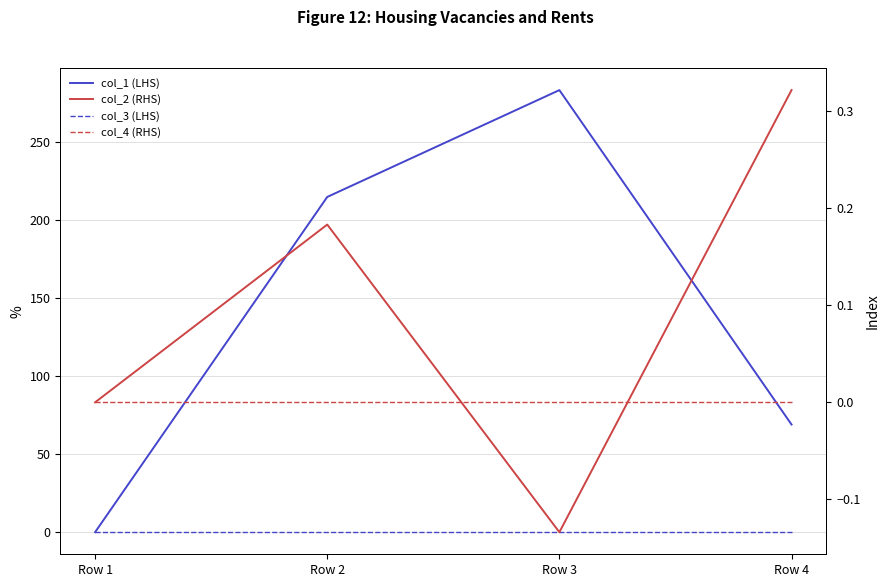

Does the chart have visible grid lines?

Yes